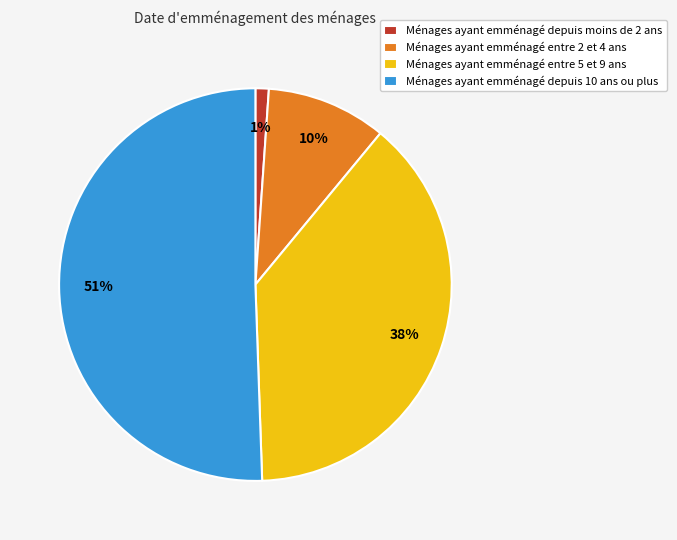

Rank the categories by value from highest to lowest.

Ménages ayant emménagé depuis 10 ans ou plus, Ménages ayant emménagé entre 5 et 9 ans, Ménages ayant emménagé entre 2 et 4 ans, Ménages ayant emménagé depuis moins de 2 ans